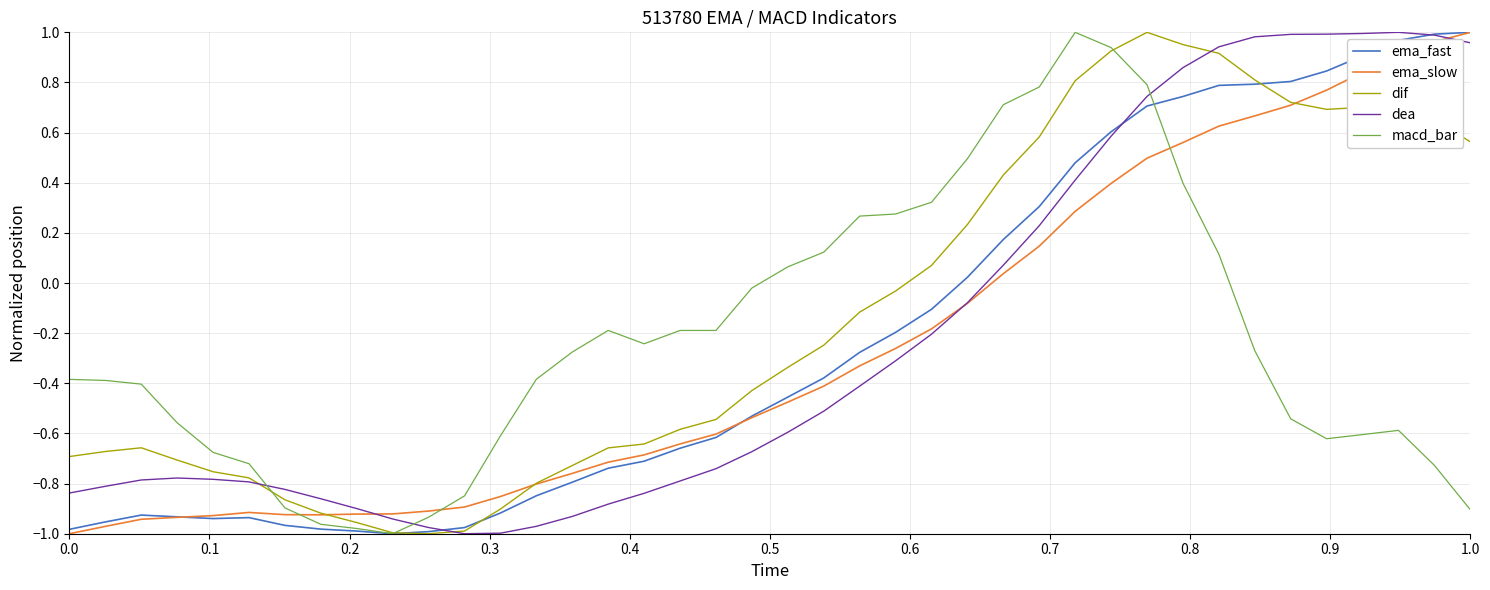

How many times do macd_bar and dea cross each other?

3